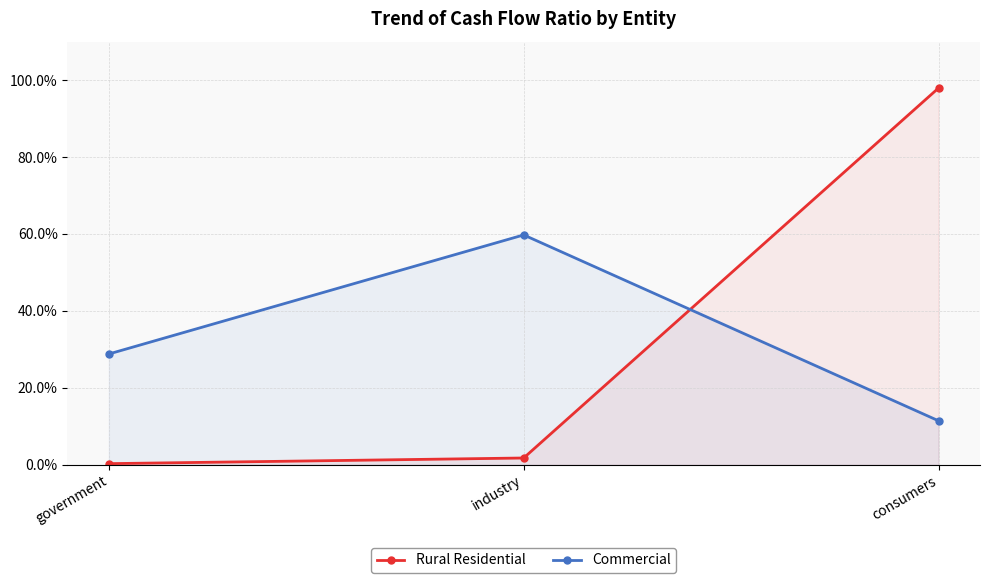

What is the greatest value displayed?

1.0